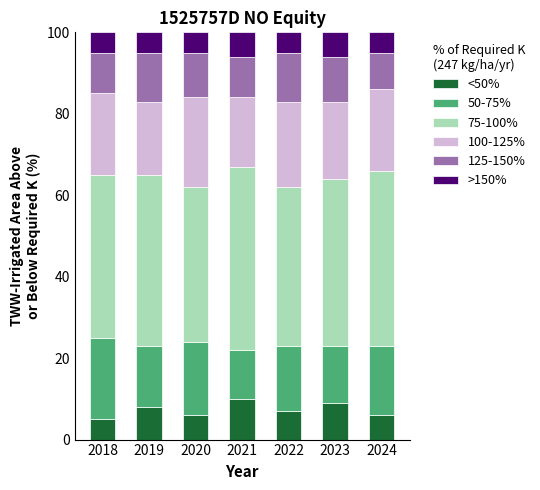

What is the highest value of the <50% series?

10